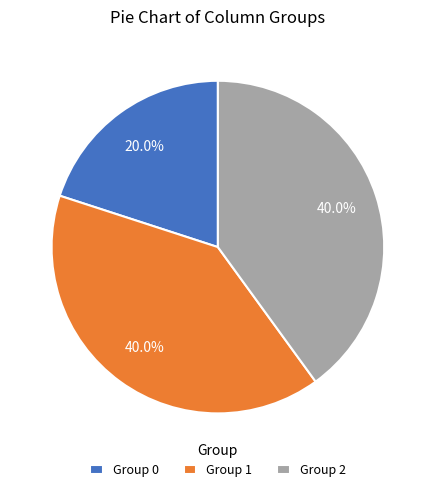

What is the smallest slice in the pie chart?

Group 0